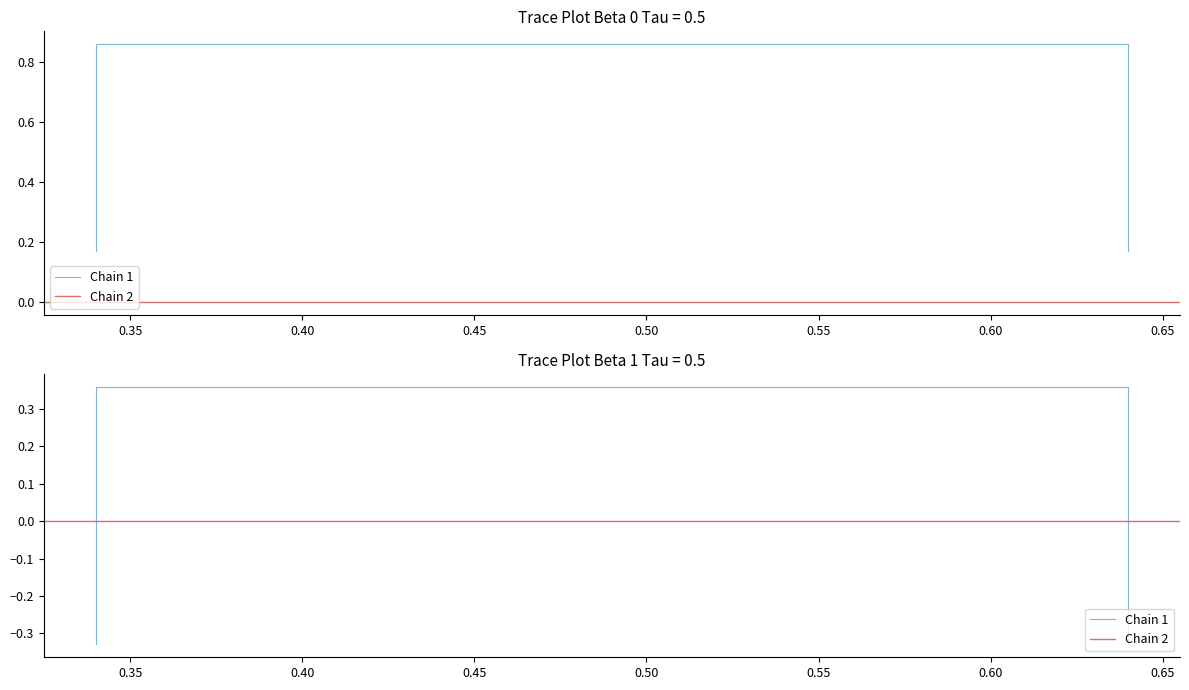

What is the greatest value displayed?

0.9